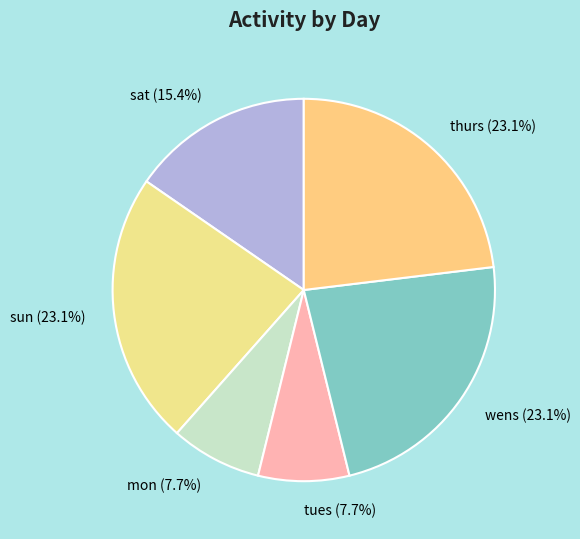

Is there a majority slice in this chart?

No